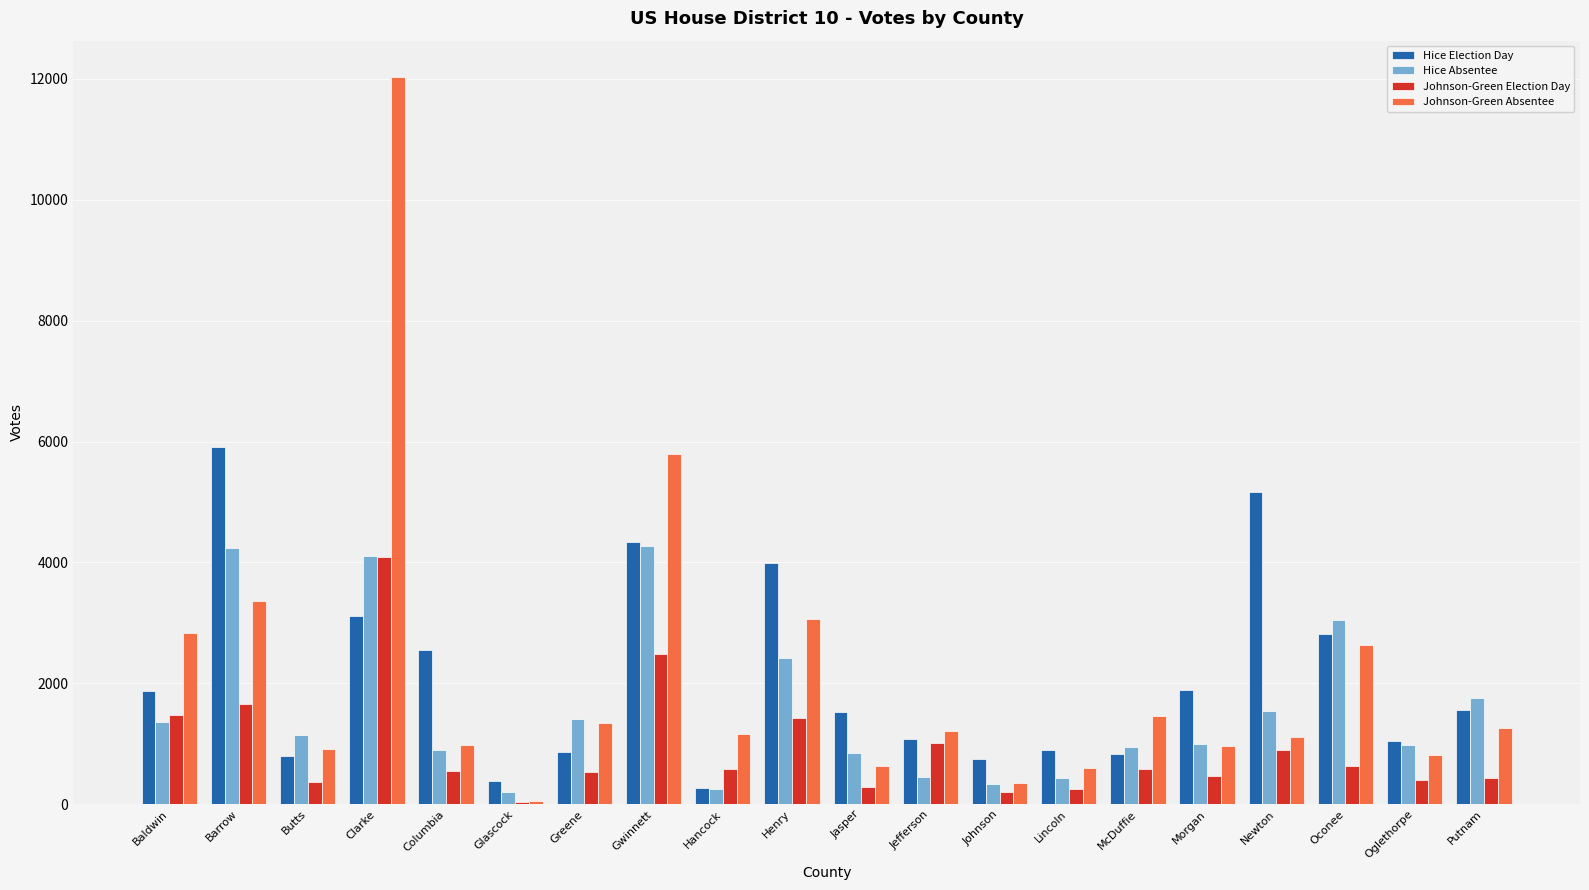

The value of Johnson-Green Absentee at Baldwin is 1586. True or false?

False